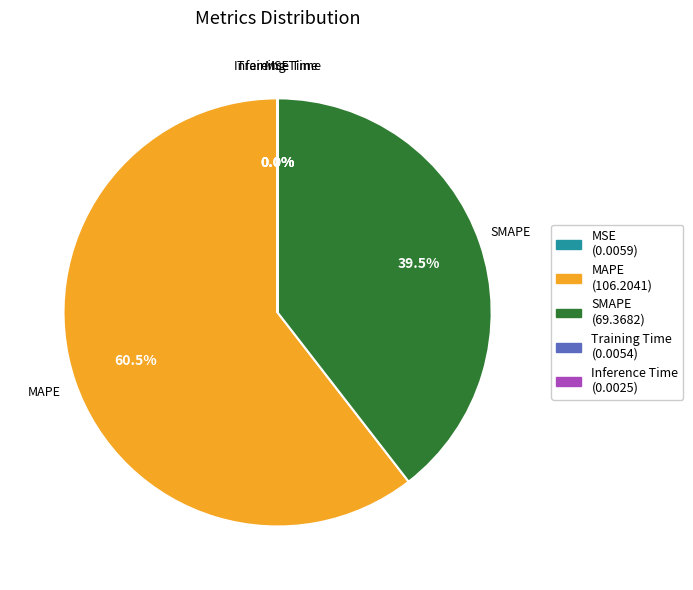

What portion of the pie excludes SMAPE?

60.5%